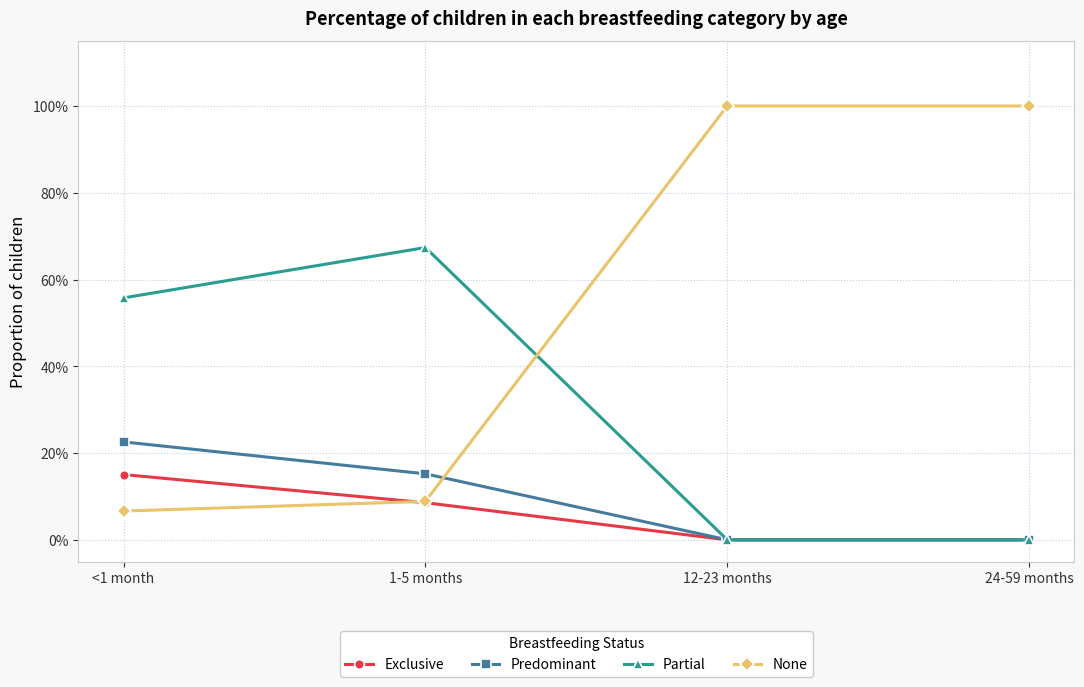

Reading left to right, list all the values displayed in this chart.

Exclusive: <1 month=0.2	1-5 months=0.1	12-23 months=0.0	24-59 months=0.0
Predominant: <1 month=0.2	1-5 months=0.2	12-23 months=0.0	24-59 months=0.0
Partial: <1 month=0.6	1-5 months=0.7	12-23 months=0.0	24-59 months=0.0
None: <1 month=0.1	1-5 months=0.1	12-23 months=1.0	24-59 months=1.0